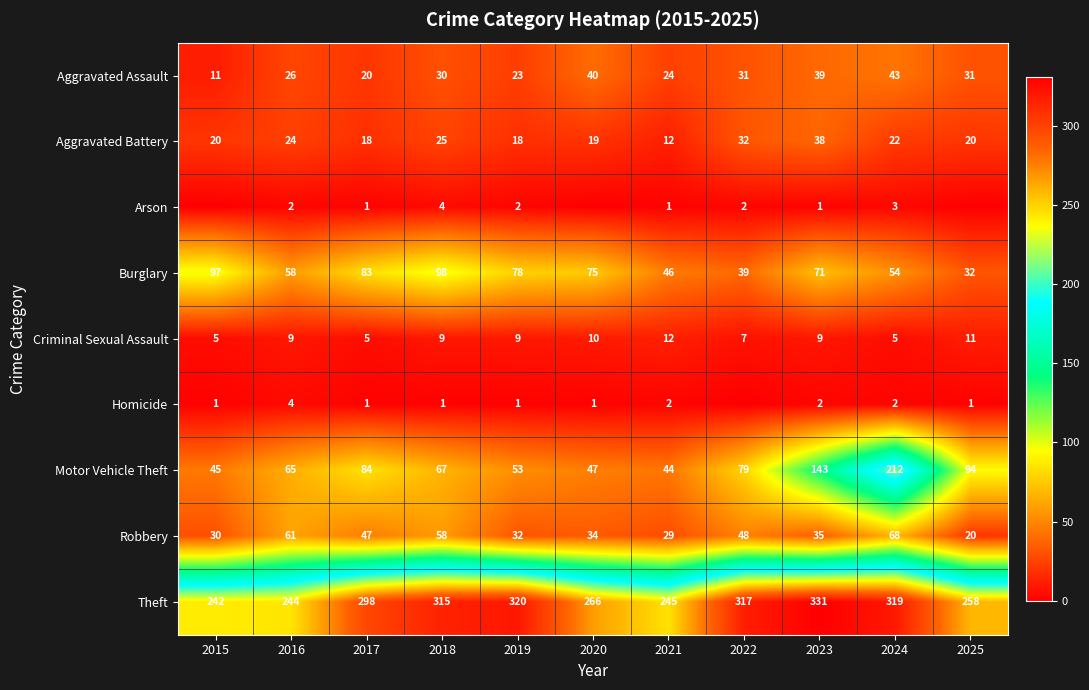

The value of Theft at 2020 is 266. True or false?

True